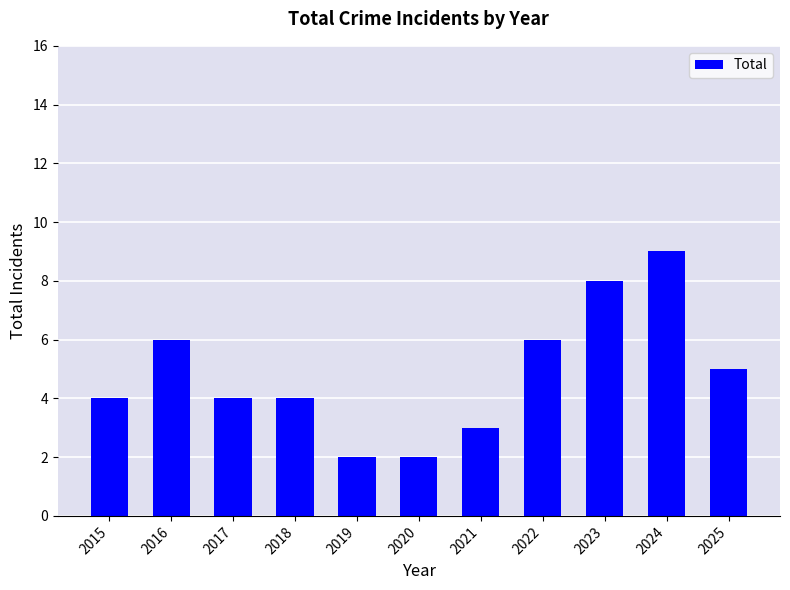

Reading left to right, extract all data points from this chart.

4	6	4	4	2	2	3	6	8	9	5